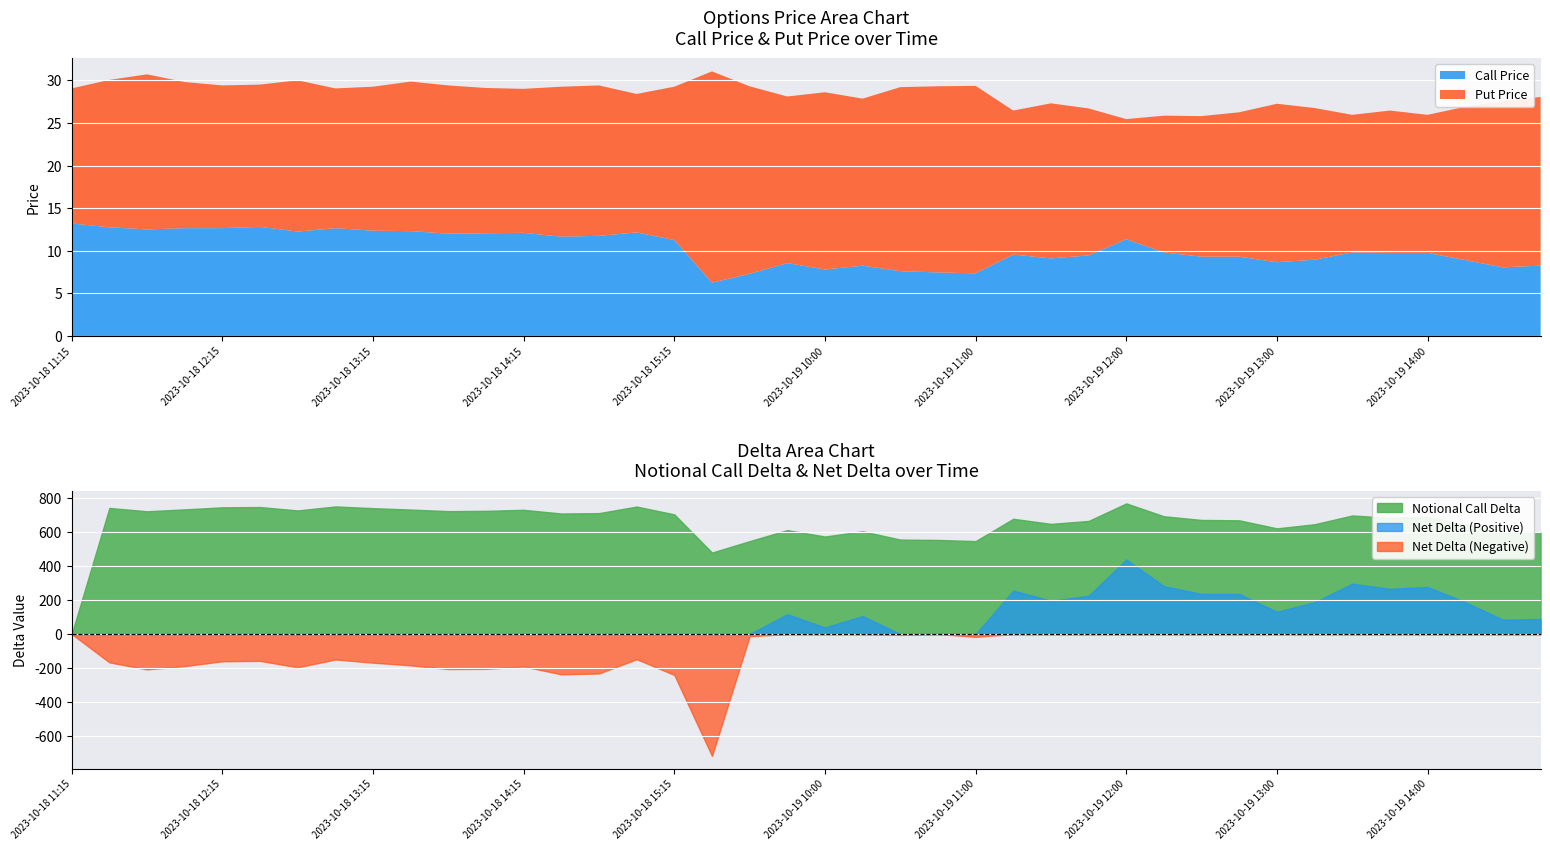

At which category does Put Price reach its first local peak?

2023-10-18 11:45